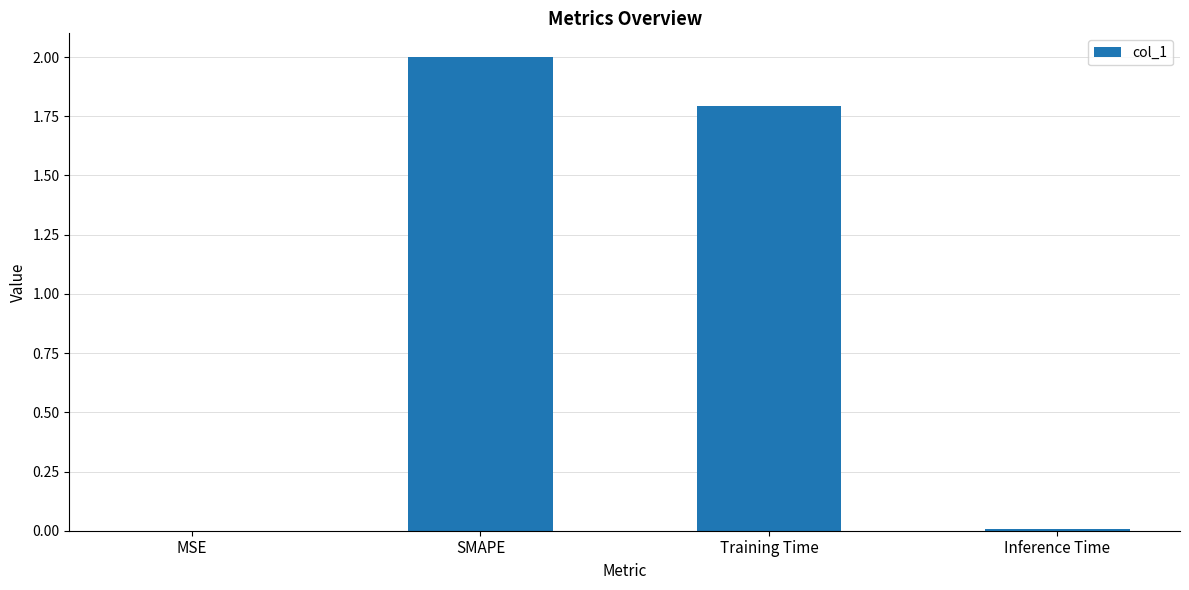

What is the maximum value shown in the chart?

2.0